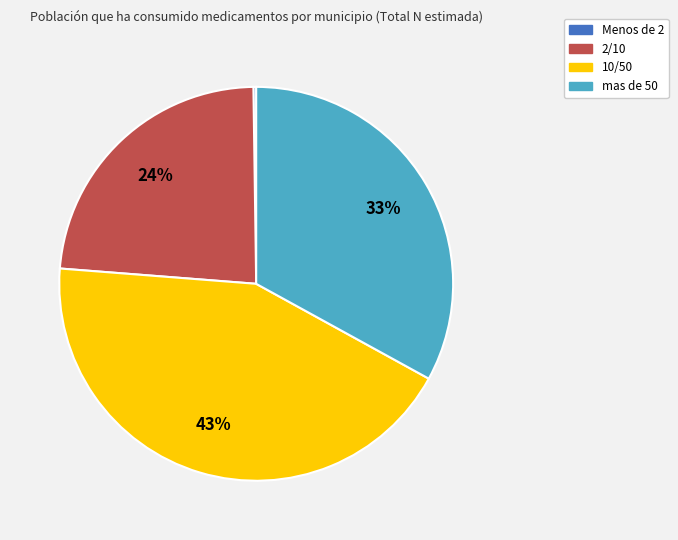

To the nearest percent, what is the average slice percentage?

25%